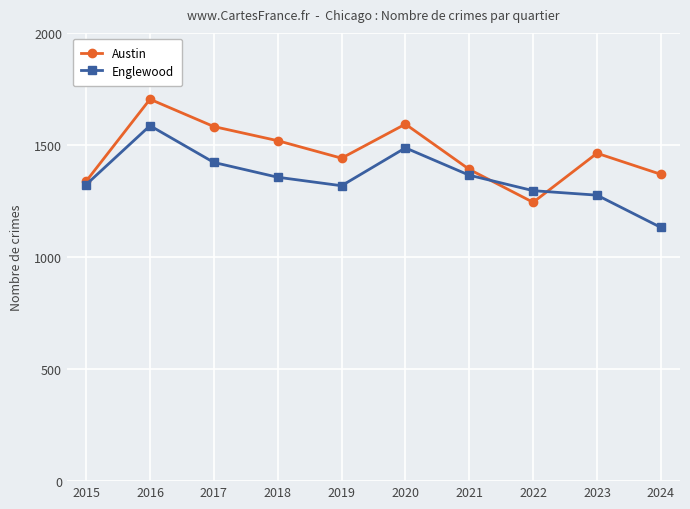

What is the minimum value for Englewood?

1132